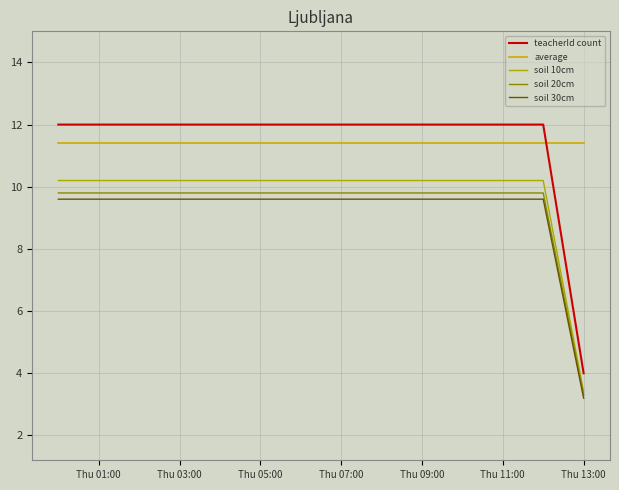

What are all the series names shown in the legend?

teacherId count, average, soil 10cm, soil 20cm, soil 30cm